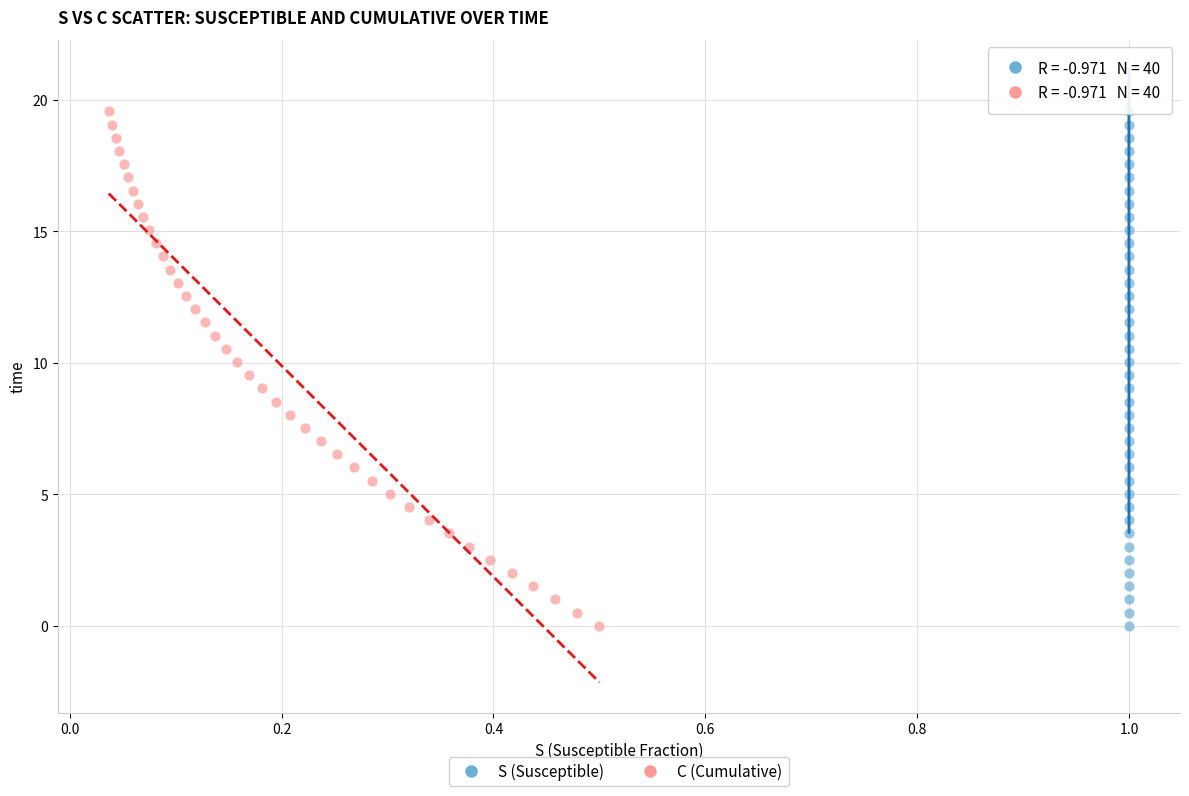

What are all the series names shown in the legend?

S (Susceptible), C (Cumulative)